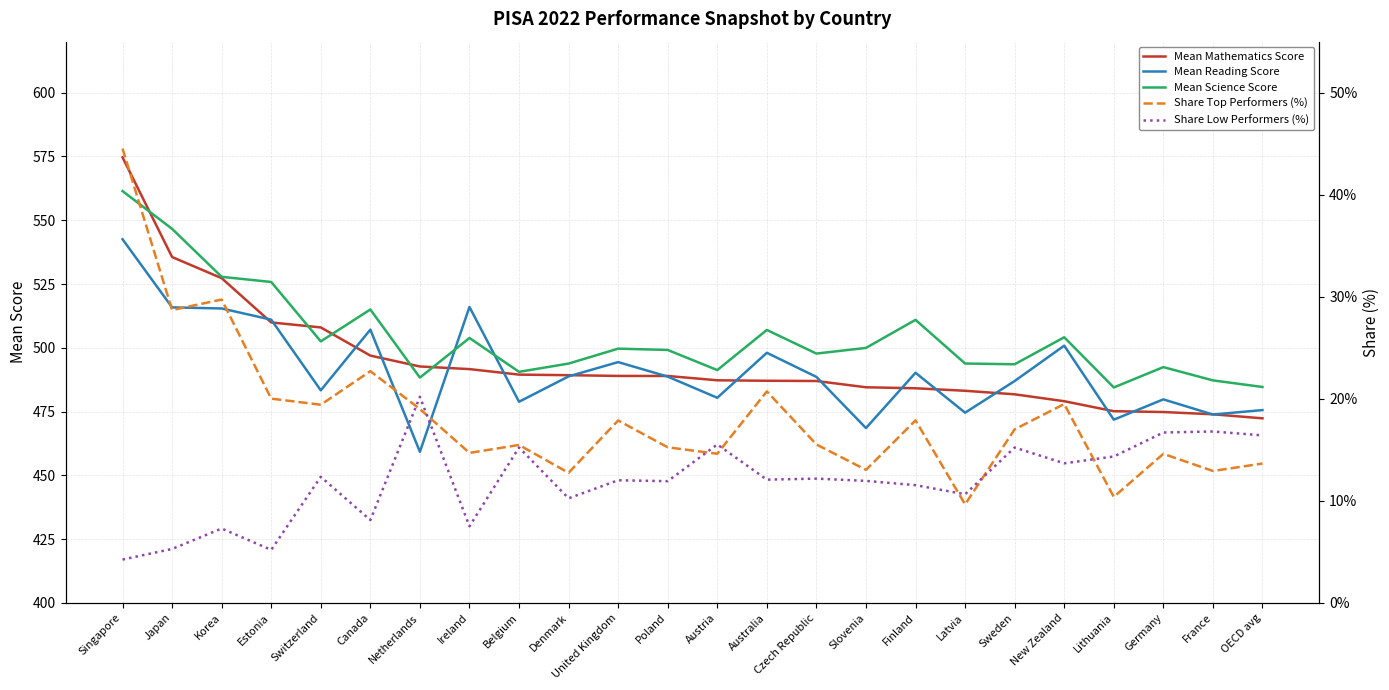

How many data points in Mean Mathematics Score are above 488?

12